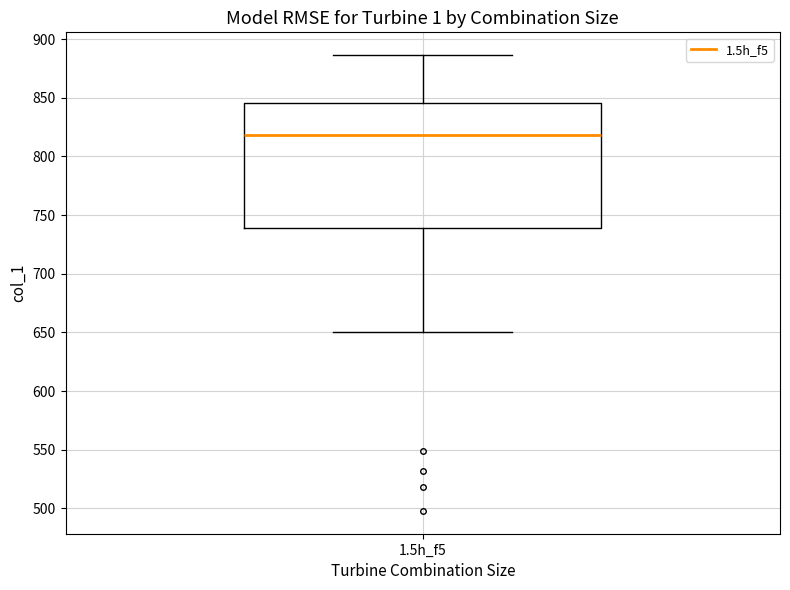

Read this box plot against the y-axis: the position of the median line, the range covered by the box, and the ends of both whiskers. The values are not printed on the chart, so give them approximately, as read against the axis.

median 820, box 740 to 845, whiskers 650 to 885